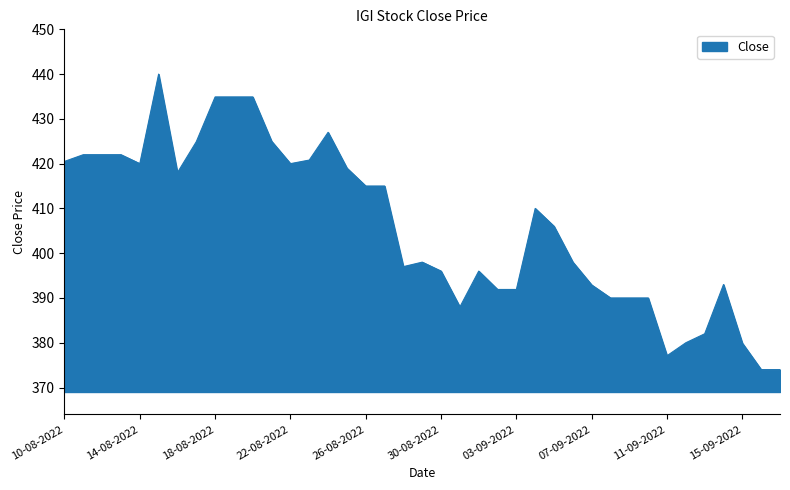

What is the smallest value displayed?

374.0